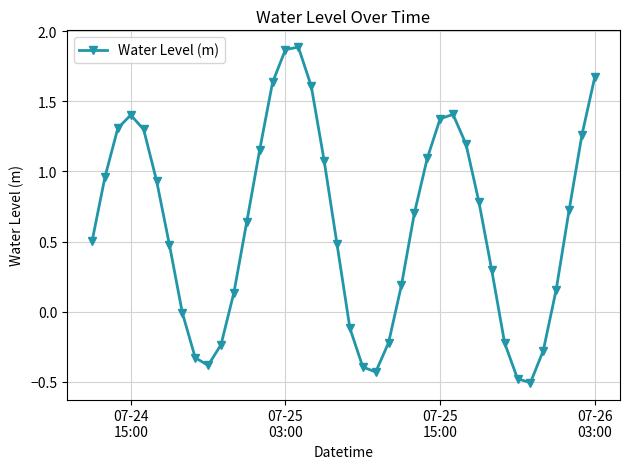

How many points are lower than both their immediate neighbors (excluding endpoints)?

3